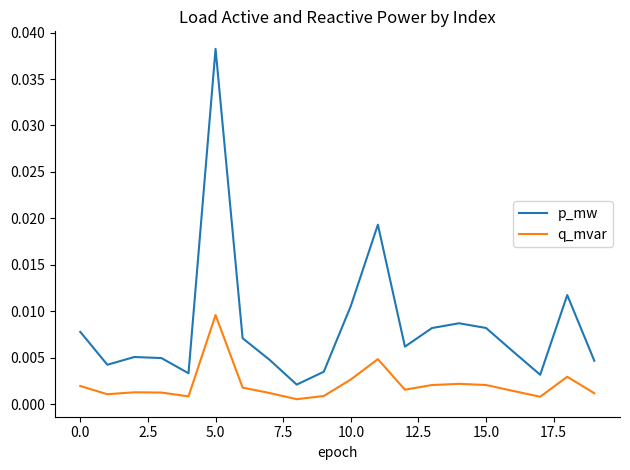

True or false: p_mw and q_mvar cross at least once.

False